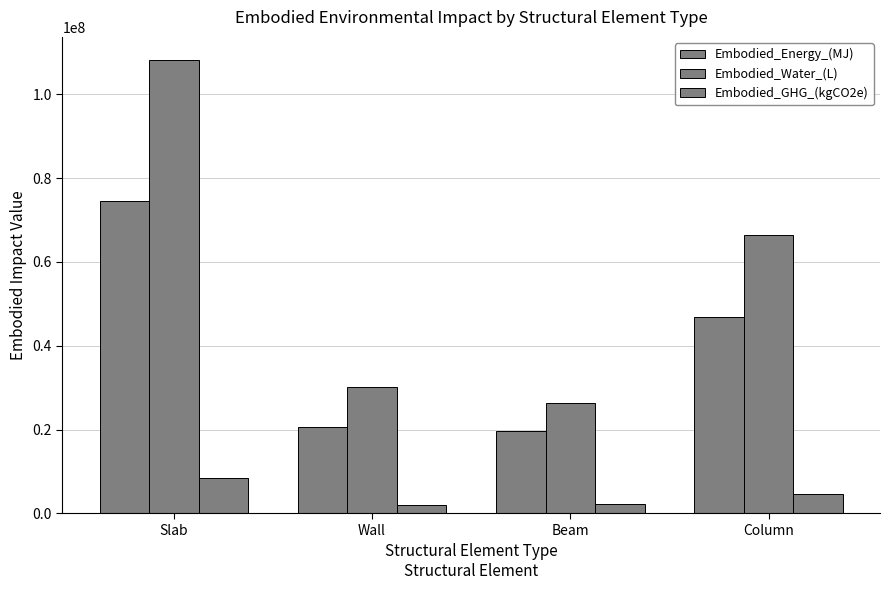

How many groups of bars are there?

4